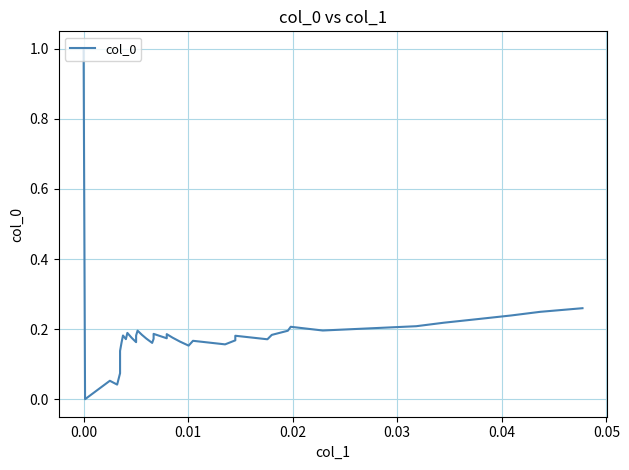

What is the average value?

0.2